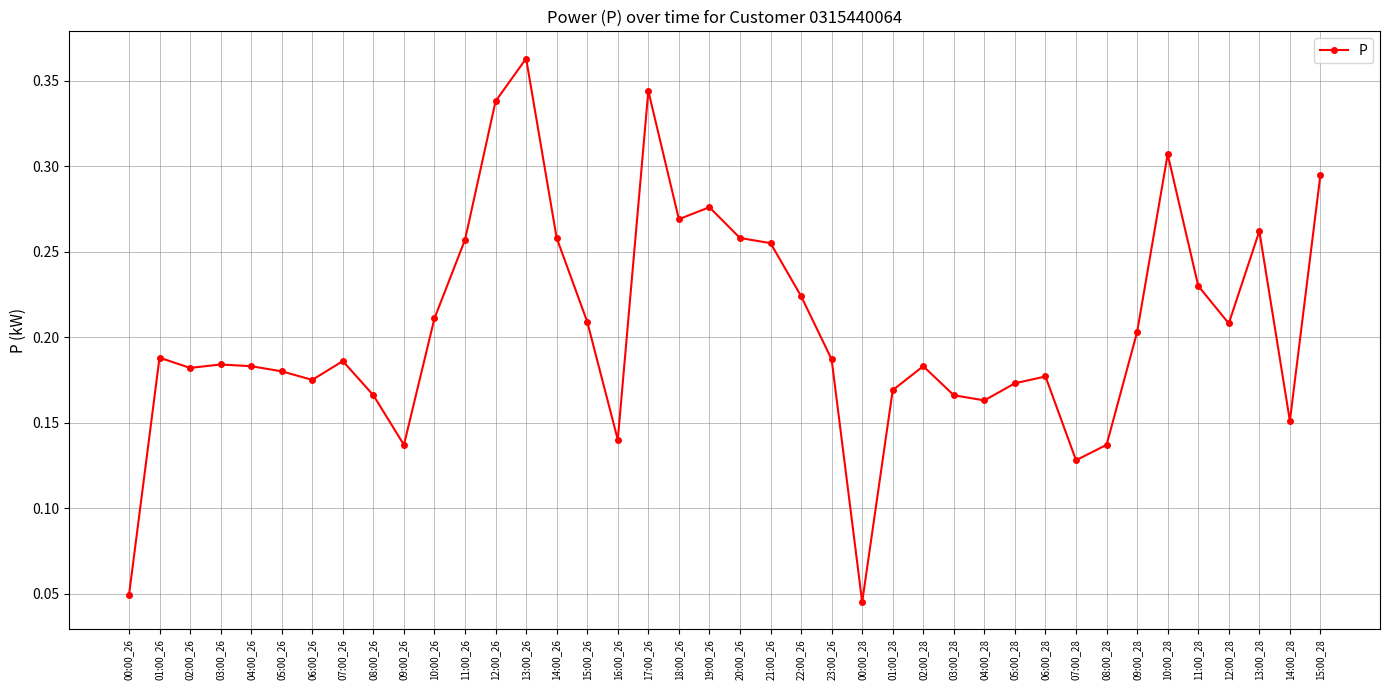

What position from the left is 05:00_26?

6